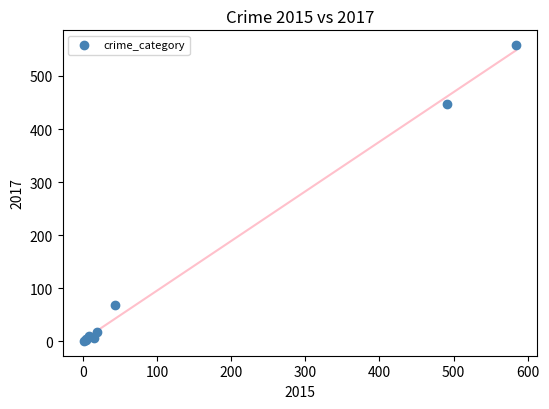

What Y value in the scatter plot is closest to 279?

447